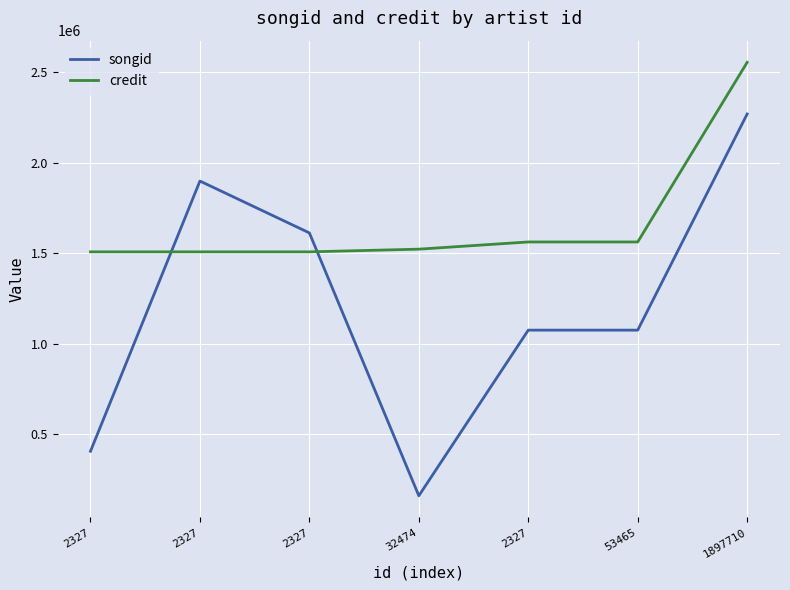

Where is credit nearest to the value 2032158?

2327